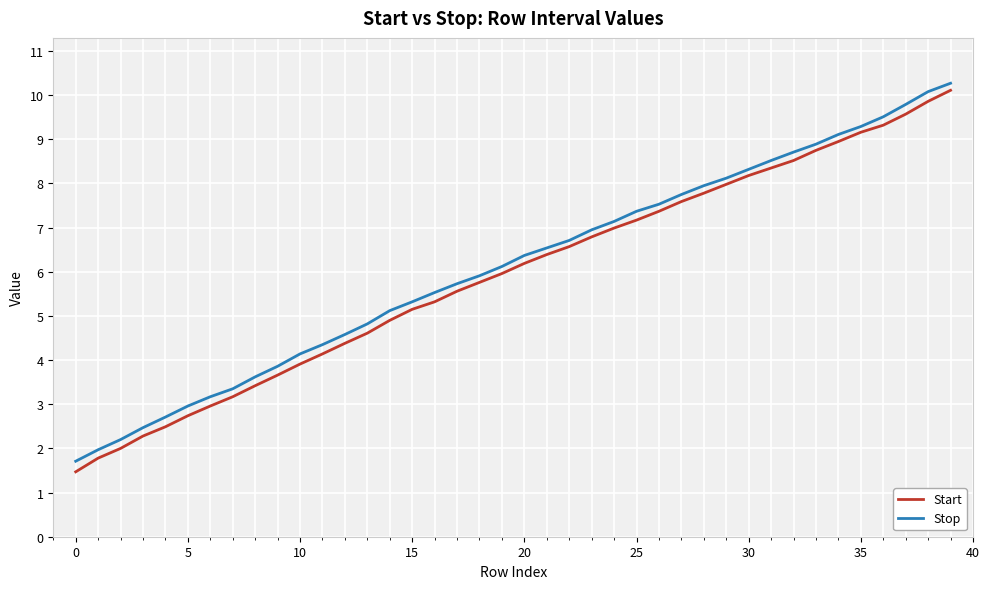

Which series has the widest spread of values?

Start